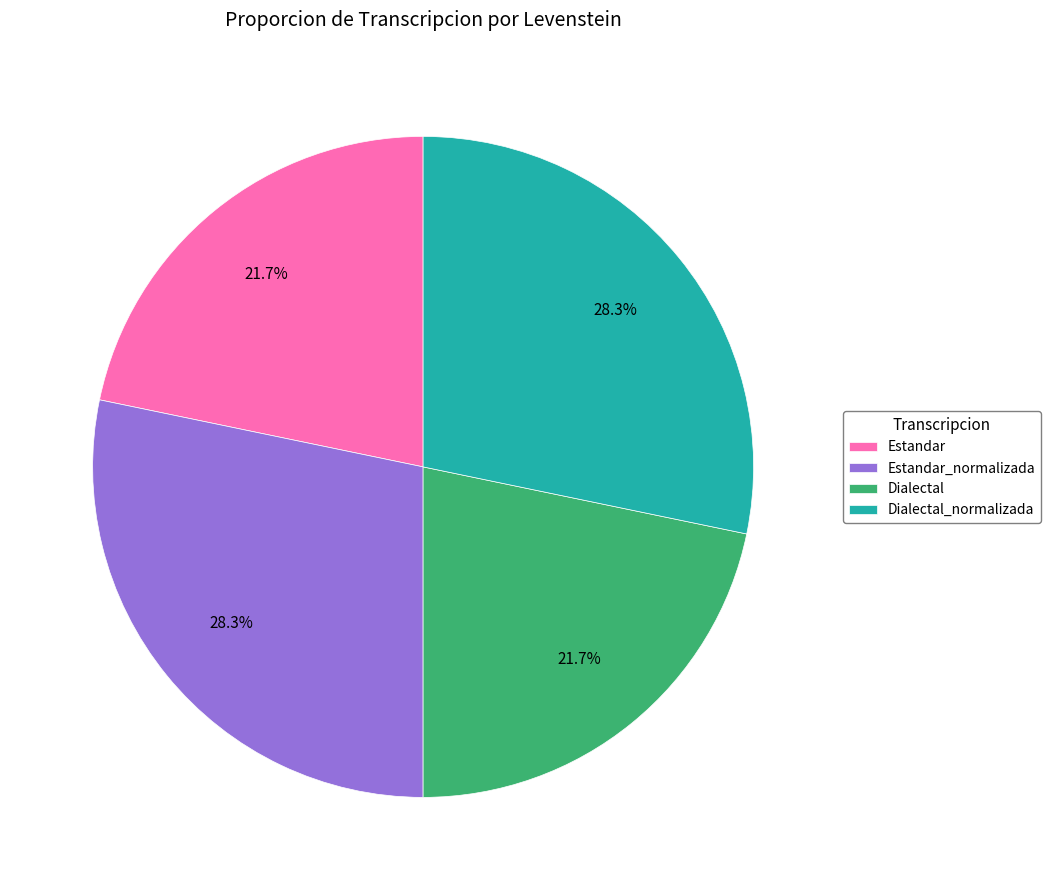

Is there any slice that represents more than half of the pie?

No